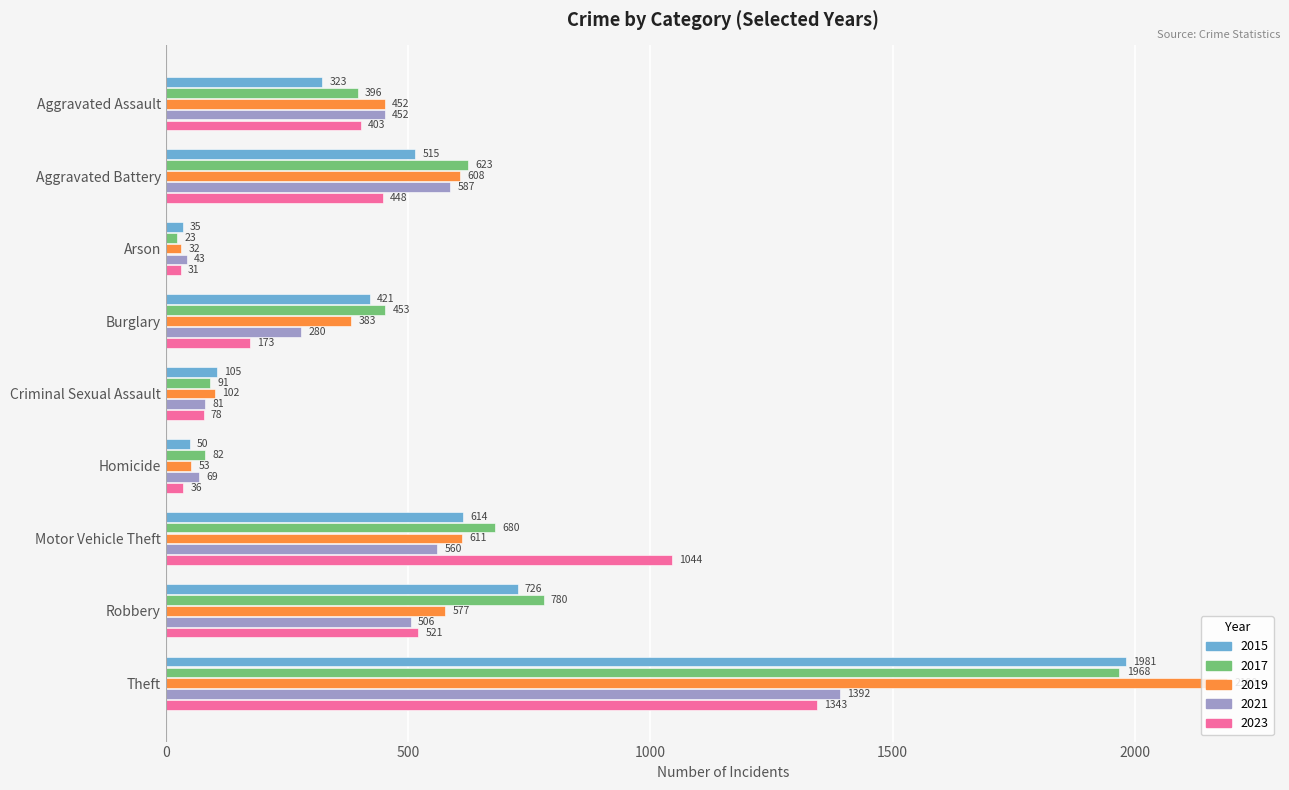

What is the smallest value displayed?

23